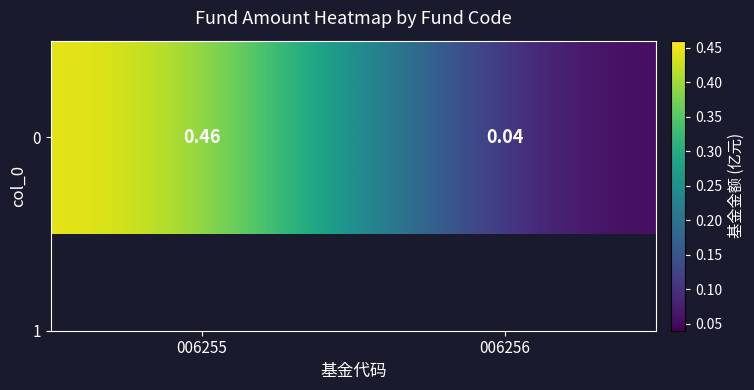

How many distinct data groups are displayed?

1